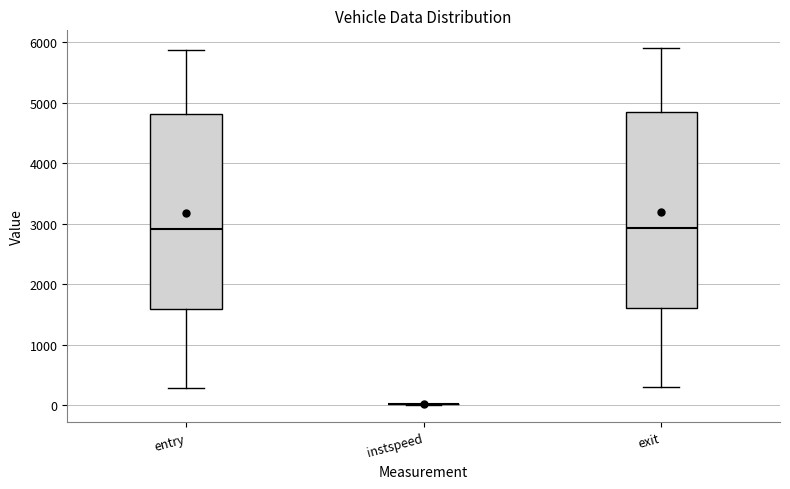

Reading left to right, read every box against the y-axis: the position of its median line, the range the box covers, and the ends of its whiskers. The values are not printed on the chart, so give them approximately, as read against the axis.

entry: median 2900, box 1600 to 4800, whiskers 300 to 5900
instspeed: box collapsed to a line at 0, whiskers 0 to 0
exit: median 2900, box 1600 to 4800, whiskers 300 to 5900